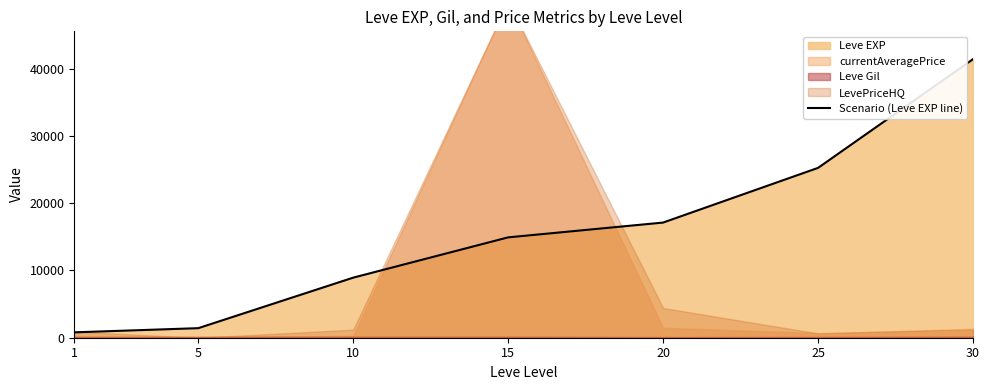

What is the difference between the maximum and second lowest values?

39990